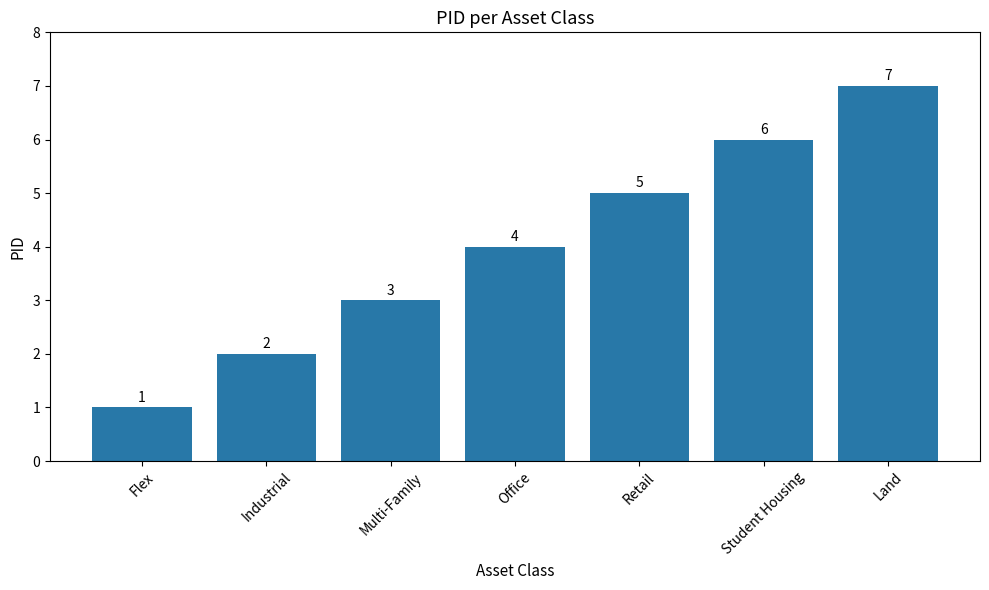

Reading left to right, what are all the values shown in this chart?

1	2	3	4	5	6	7